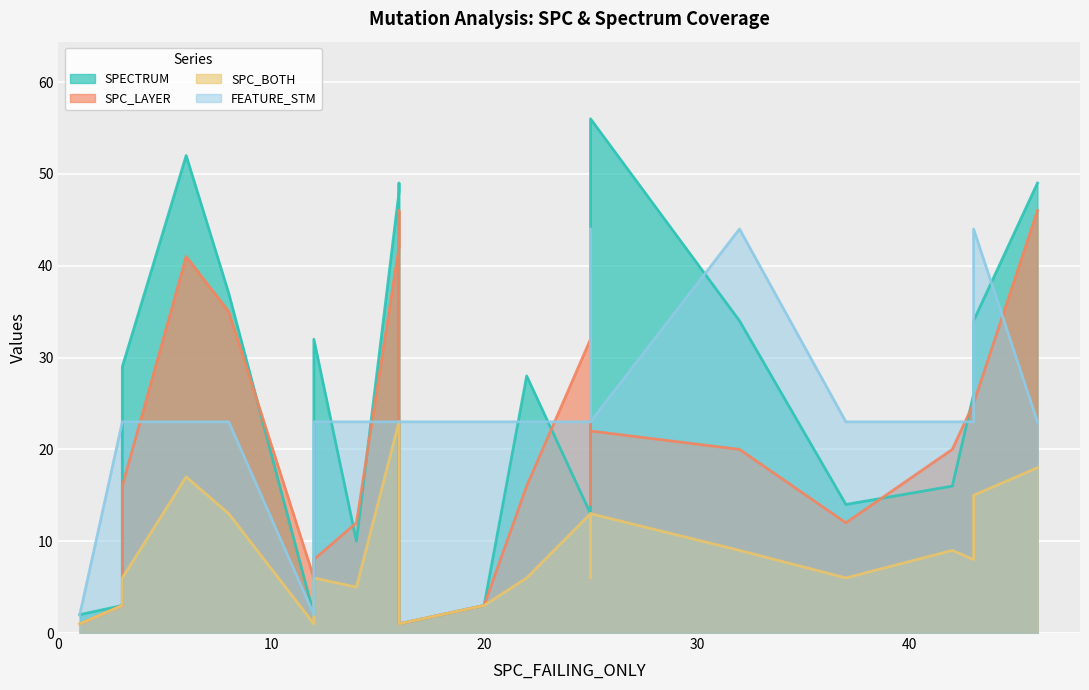

True or false: SPC_BOTH and SPECTRUM intersect in this chart.

False